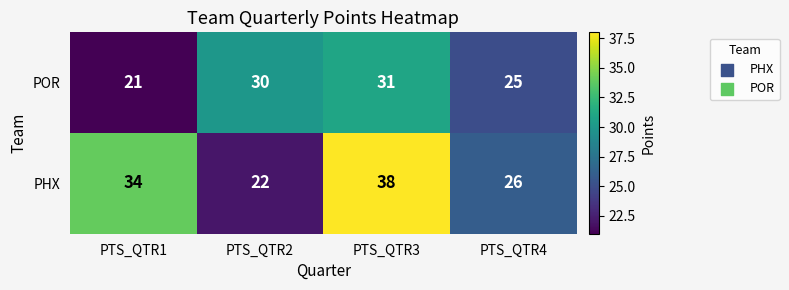

The value of PHX at PTS_QTR4 is 37. True or false?

False